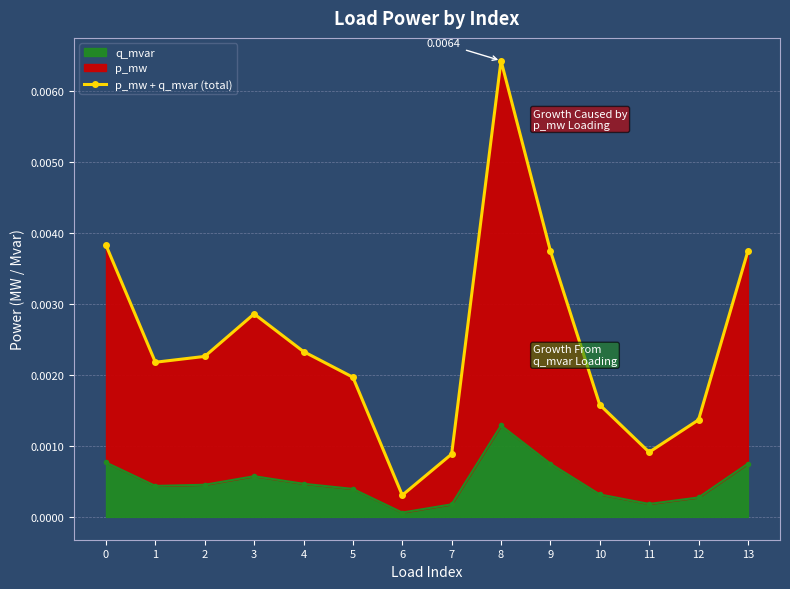

The chart shows a value of 0.0 at 13. True or false?

True